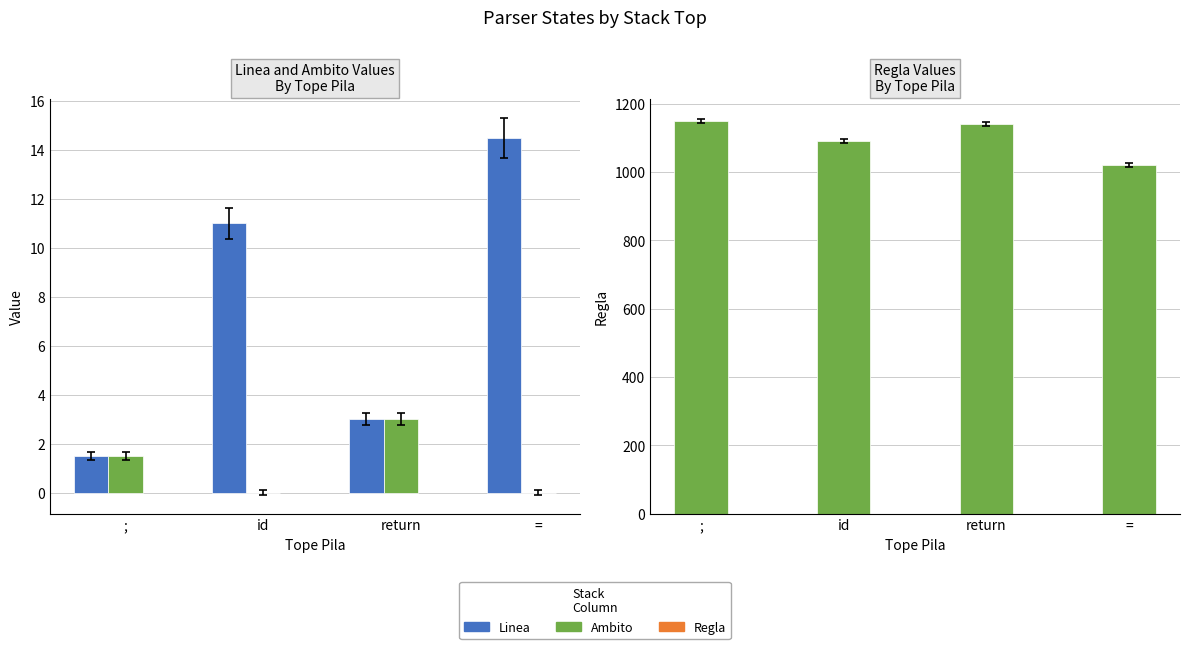

Reading right to left, what are all the values shown in this chart?

Linea: ==14.5	return=3.0	id=11.0	;=1.5
Ambito: ==0.0	return=3.0	id=0.0	;=1.5
Regla: ==1020.0	return=1140.0	id=1090.0	;=1150.0